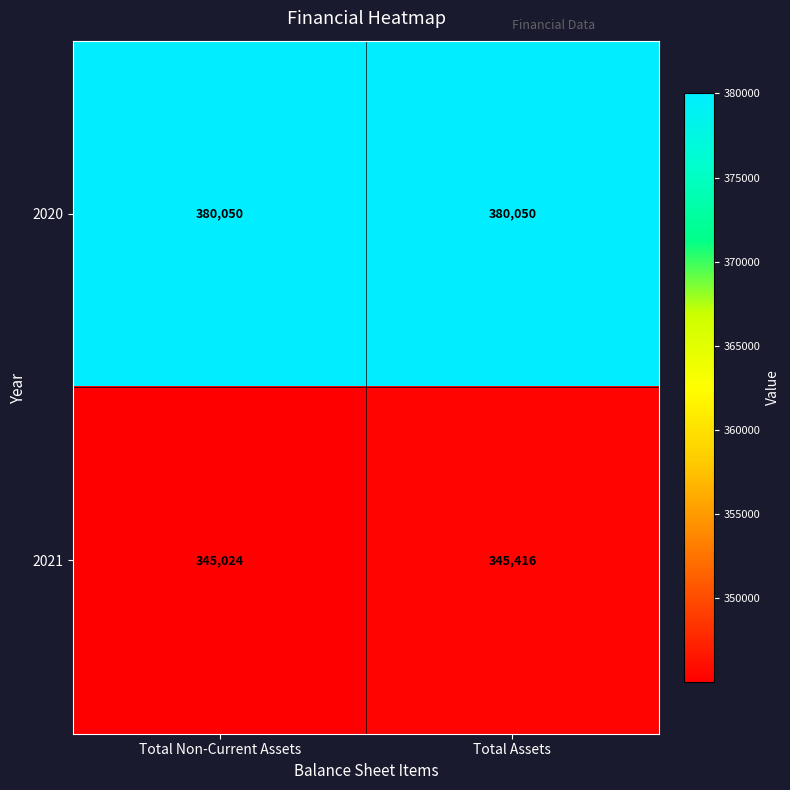

The value of 2021 at Total Assets is 162390. True or false?

False